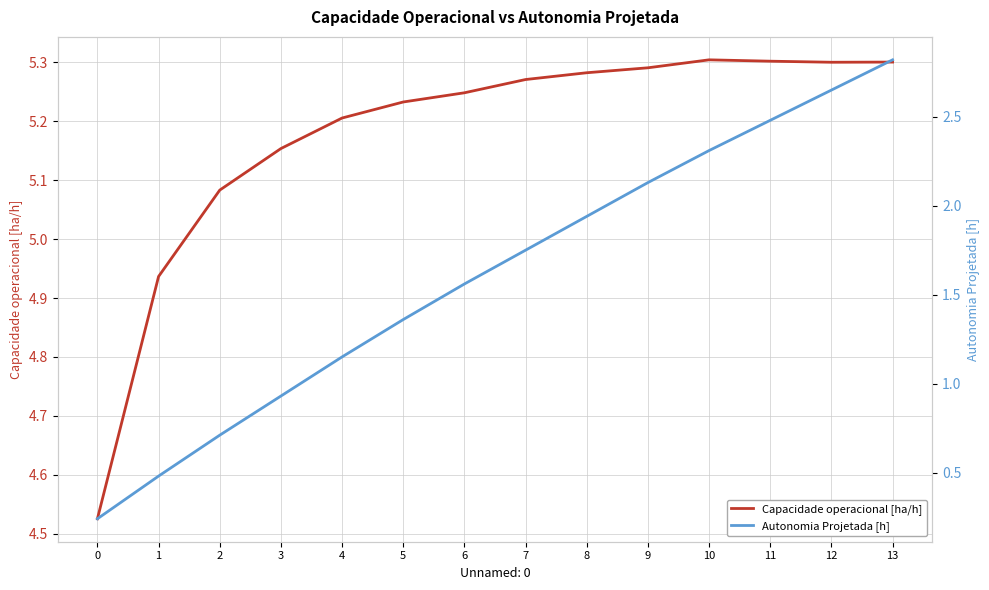

Rank the series by their average value, from highest to lowest.

Capacidade operacional [ha/h], Autonomia Projetada [h]